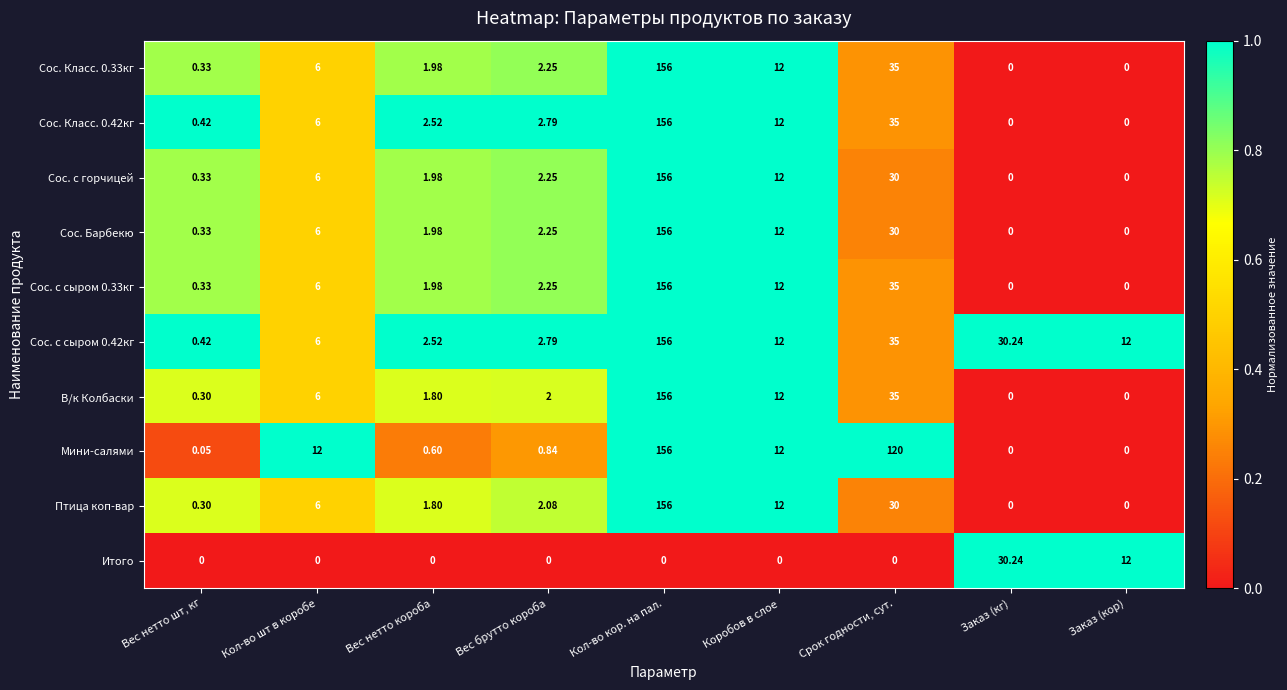

Count the number of data series in this chart.

10